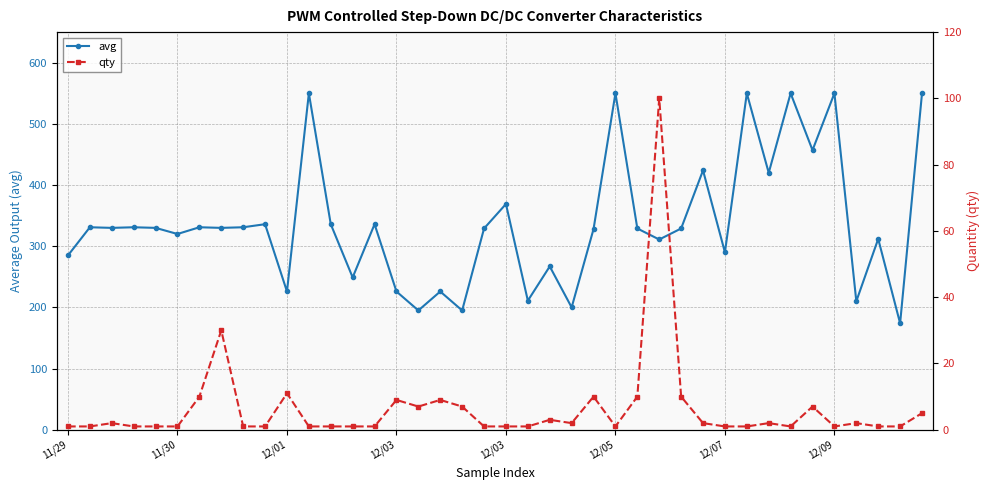

Reading right to left, list all the values displayed in this chart.

avg: 550	174	312	210	550	457	550	420	550	290	424	329	311	329	550	328	200	267	211	369	329	195	226	195	226	336	249	336	550	226	336	331	330	331	320	330	331	330	331	285
qty: 5	1	1	2	1	7	1	2	1	1	2	10	100	10	1	10	2	3	1	1	1	7	9	7	9	1	1	1	1	11	1	1	30	10	1	1	1	2	1	1